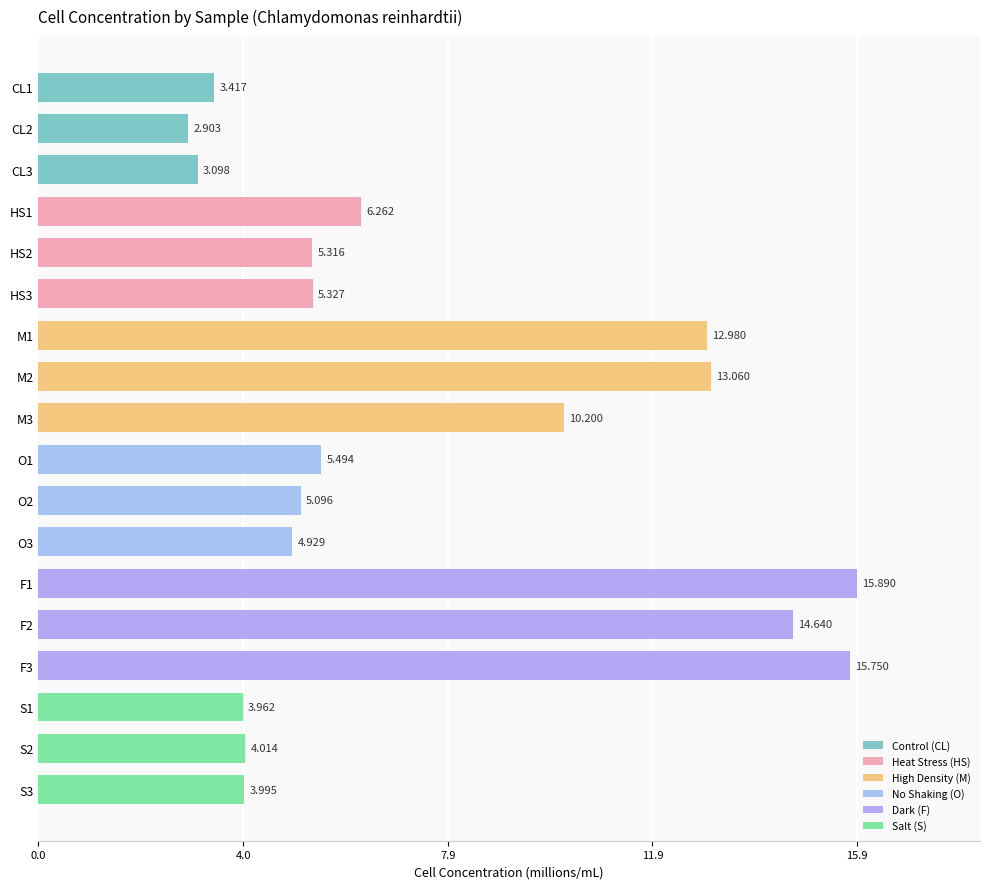

How many data points does each series have?

18